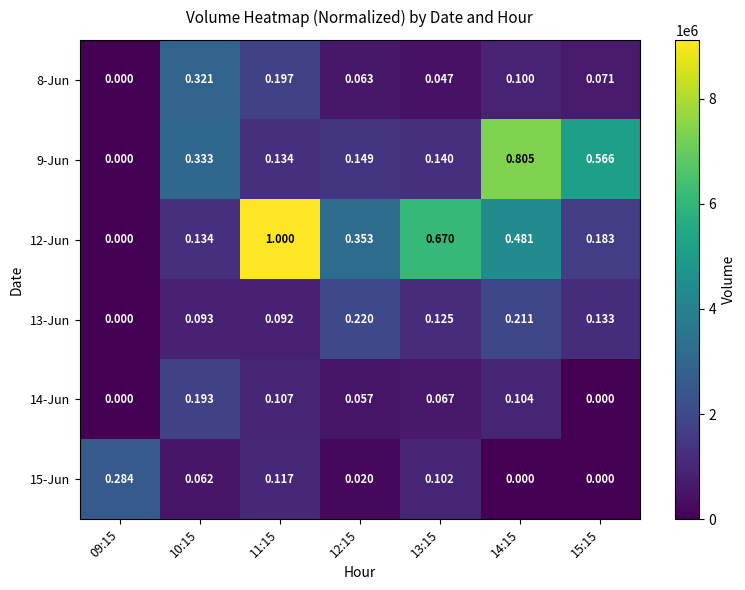

Is the value of 8-Jun at 10:15 greater than the value of 9-Jun at 09:15?

Yes